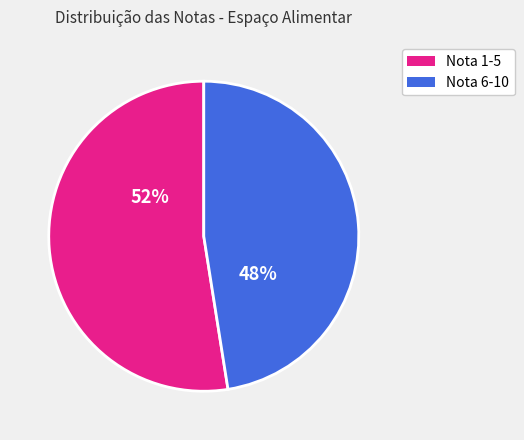

To the nearest percent, what is the combined percentage of Nota 1-5 and Nota 6-10?

100%